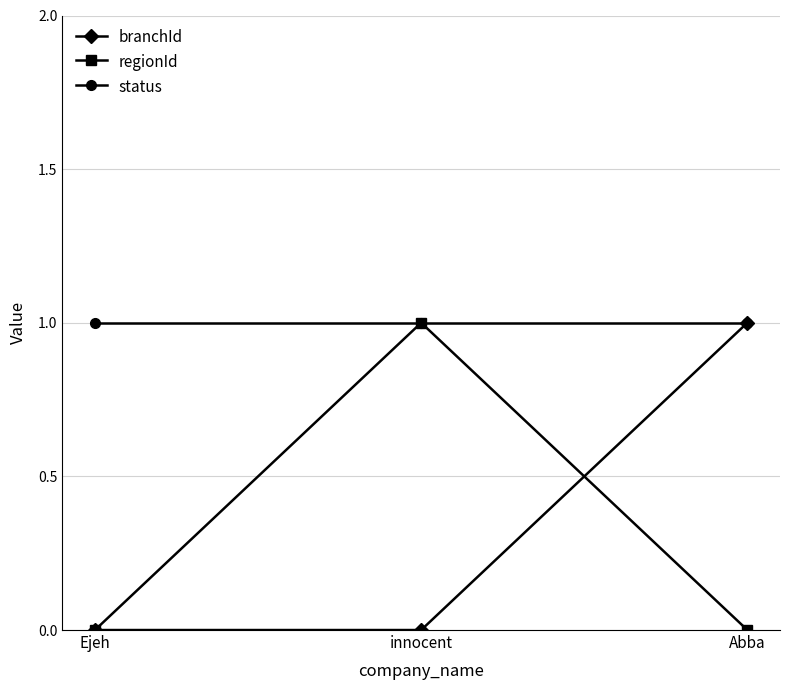

The value of status at Ejeh is 2. True or false?

False